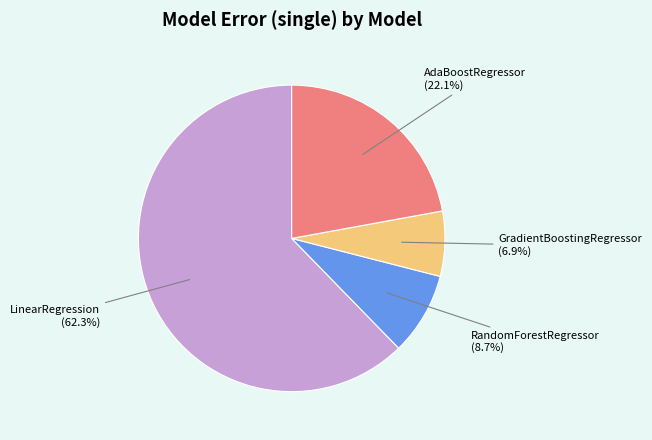

The RandomForestRegressor slice represents 18% of the pie. True or false?

False